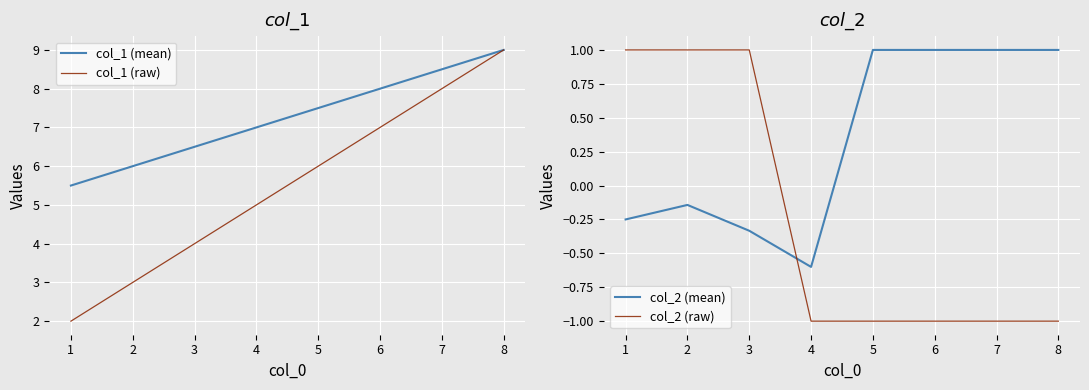

List the labels in order of col_1 (mean) value, smallest first.

1, 2, 3, 4, 5, 6, 7, 8